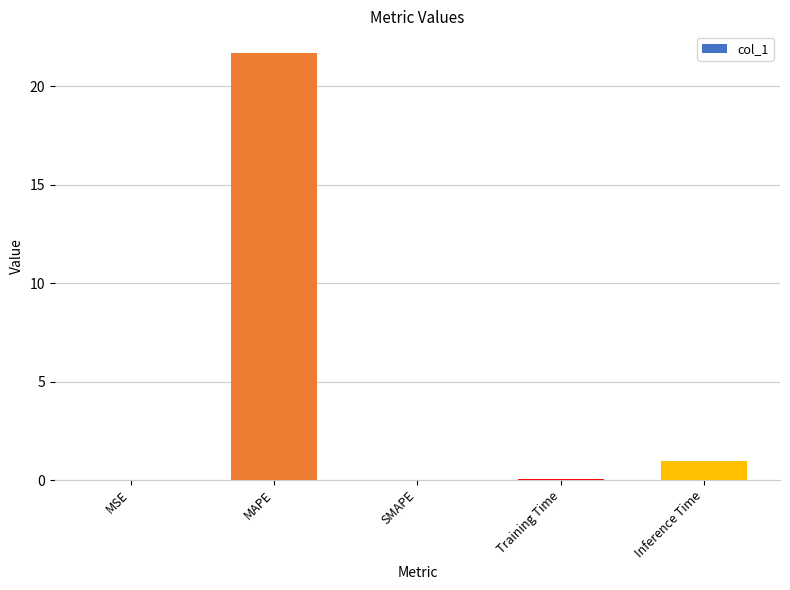

What is the change in value from MAPE to Inference Time?

-20.7